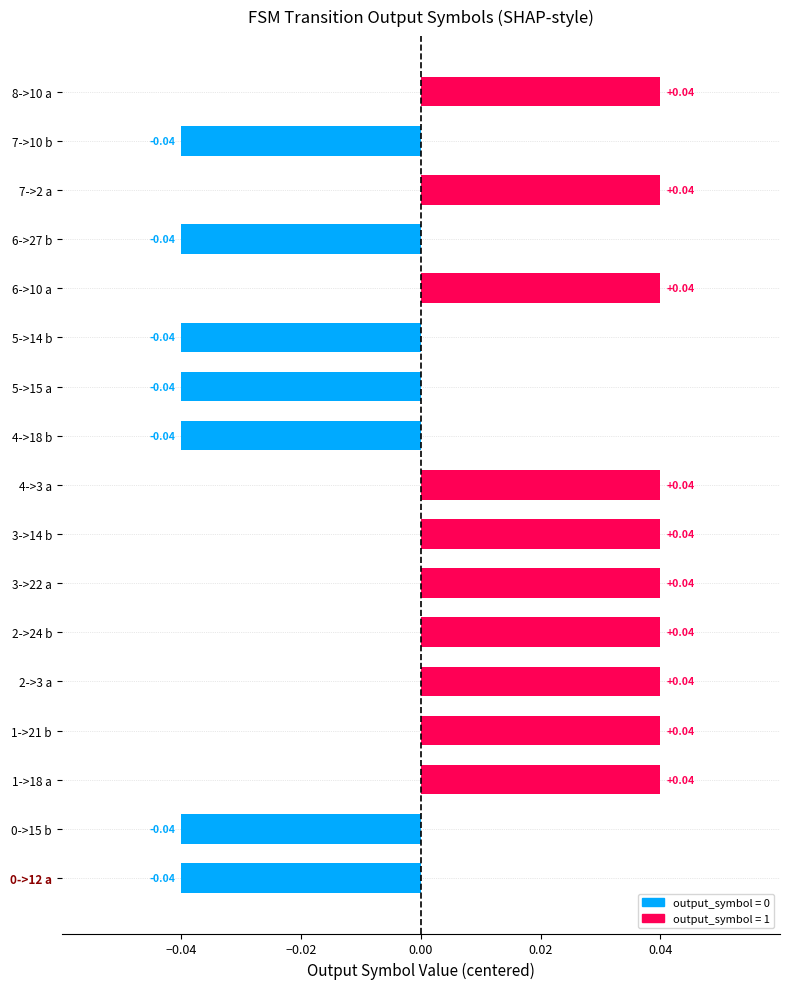

How many values are below 0?

7